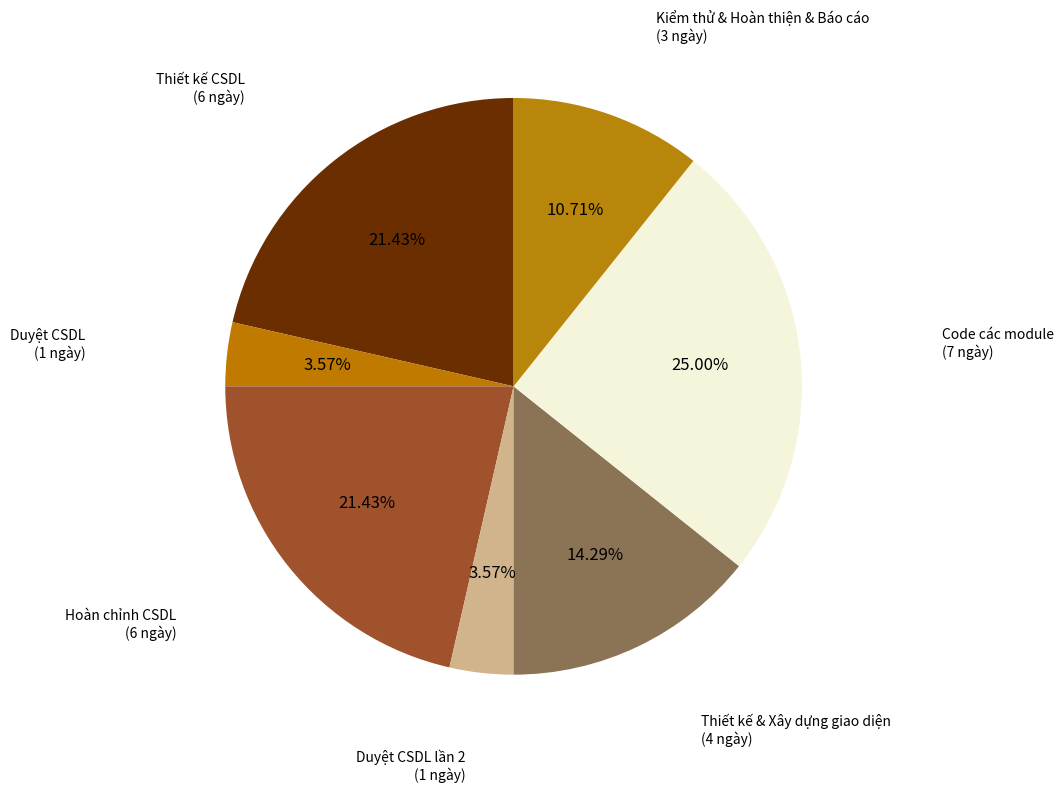

To the nearest percent, what is the average slice percentage?

14%